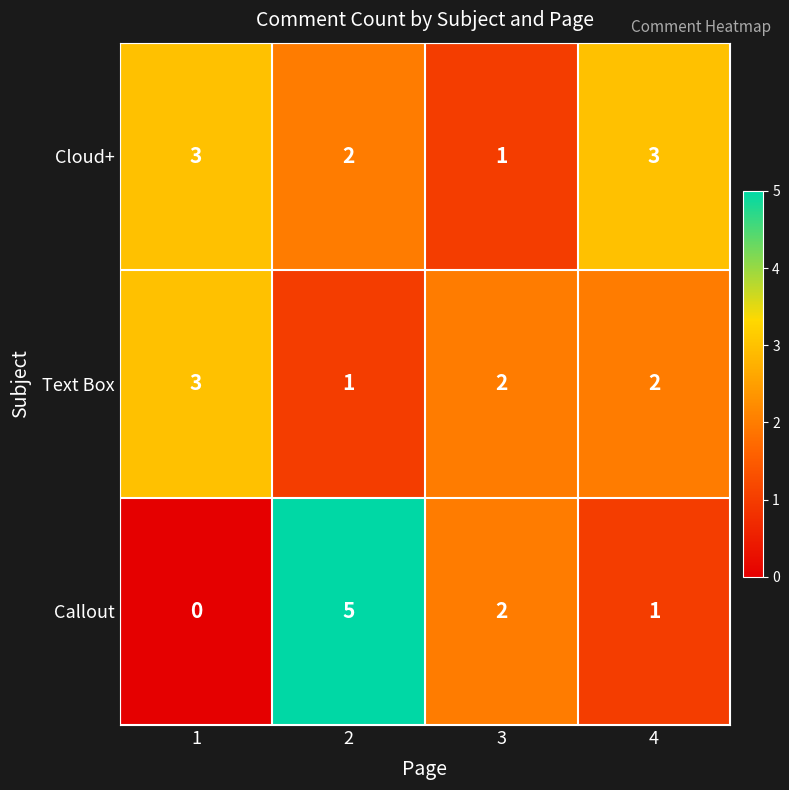

How many data points does each series have?

4